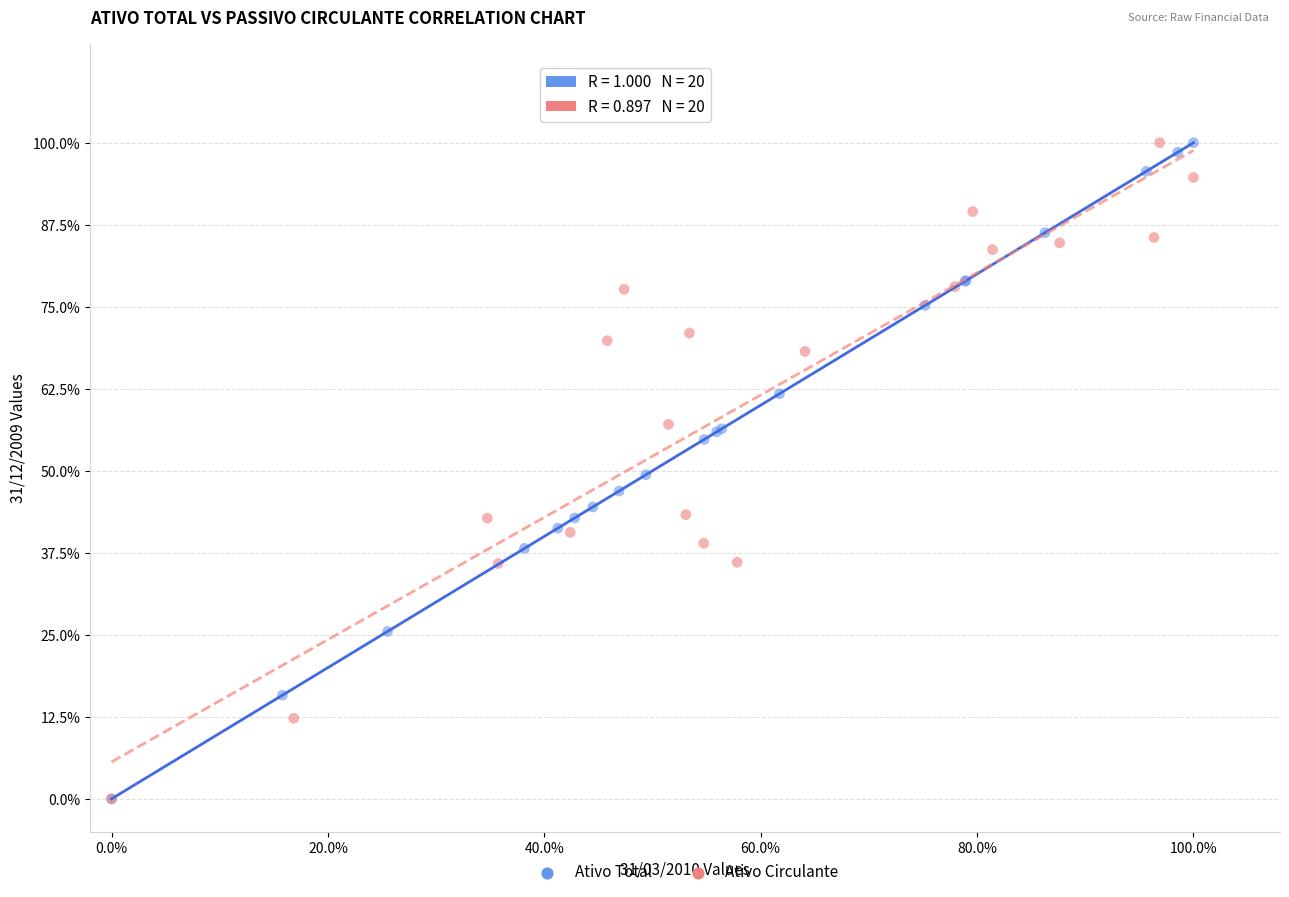

What are all the series names shown in the legend?

Ativo Total, Ativo Circulante